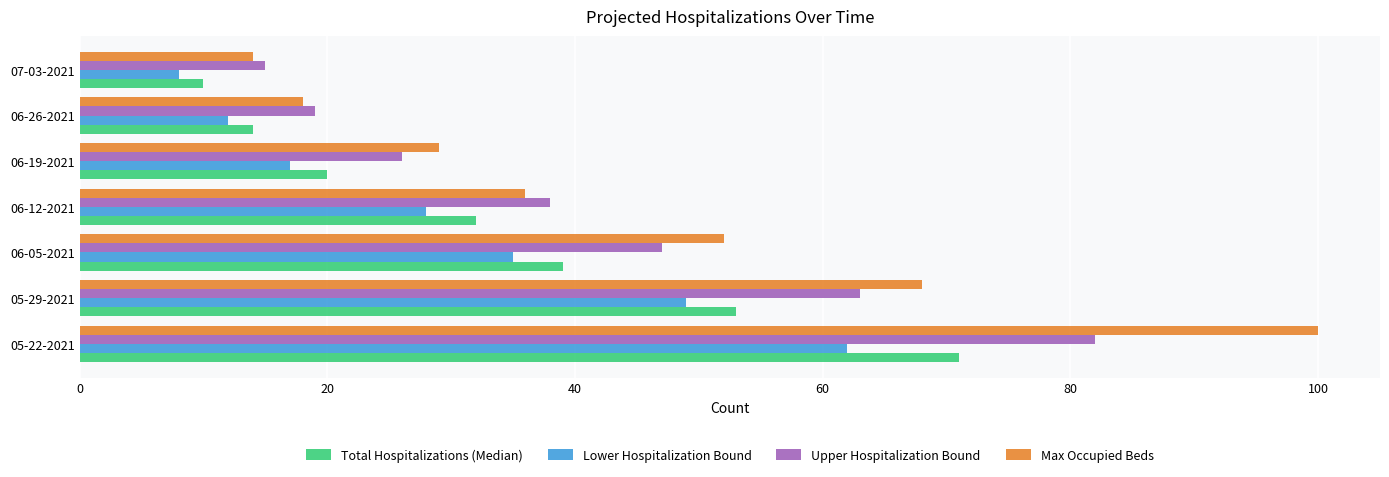

What are all the series names shown in the legend?

Total Hospitalizations (Median), Lower Hospitalization Bound, Upper Hospitalization Bound, Max Occupied Beds